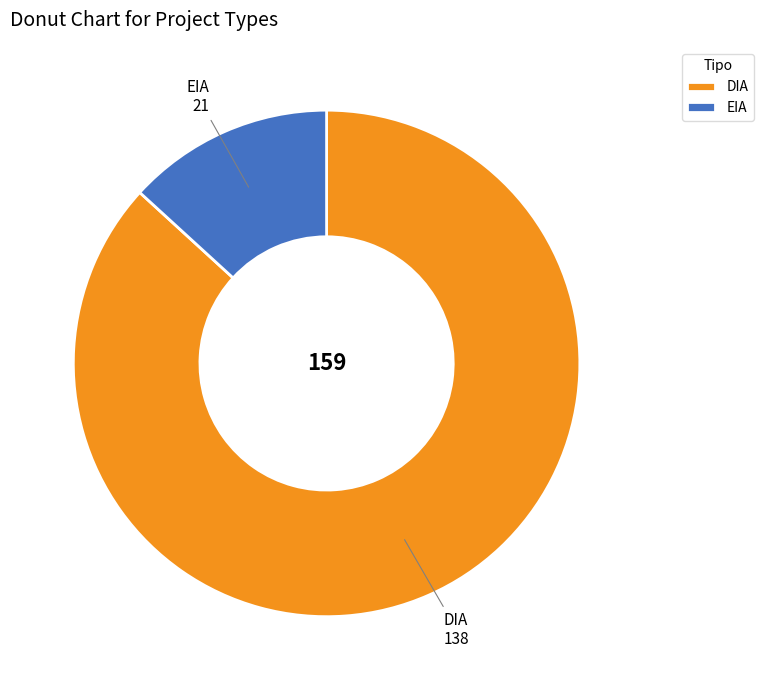

Count the number of slices in the pie.

2